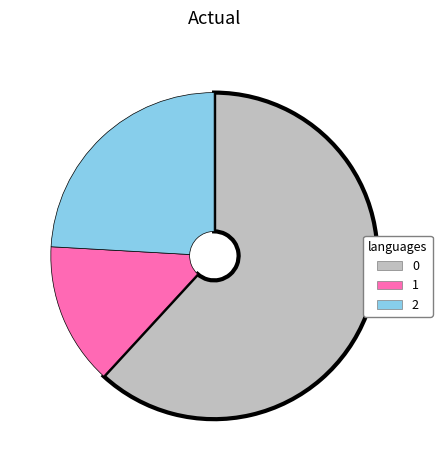

Does 0 represent more than half of the total?

Yes